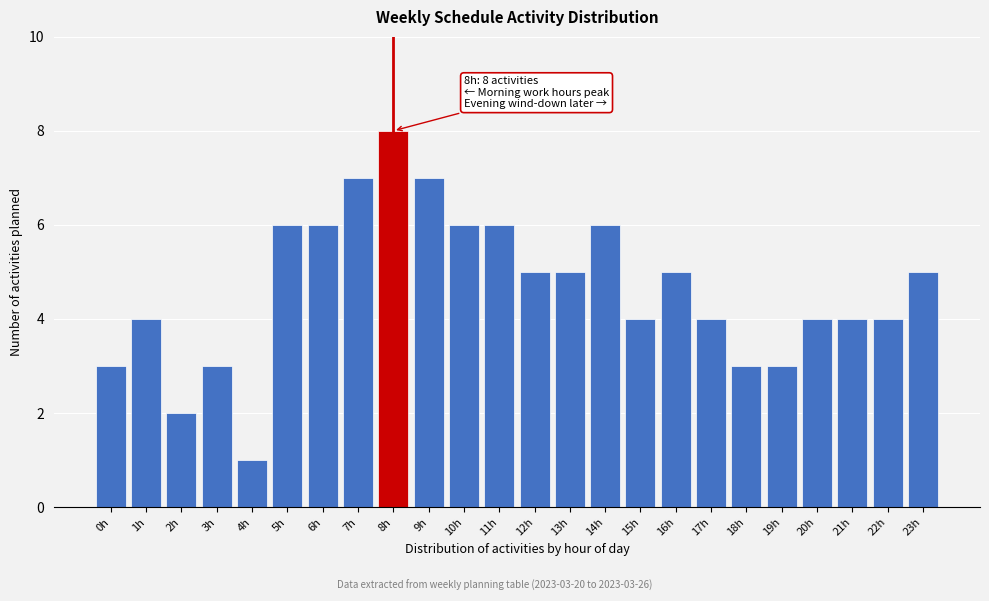

Reading left to right, what are all the values shown in this chart?

3	4	2	3	1	6	6	7	8	7	6	6	5	5	6	4	5	4	3	3	4	4	4	5